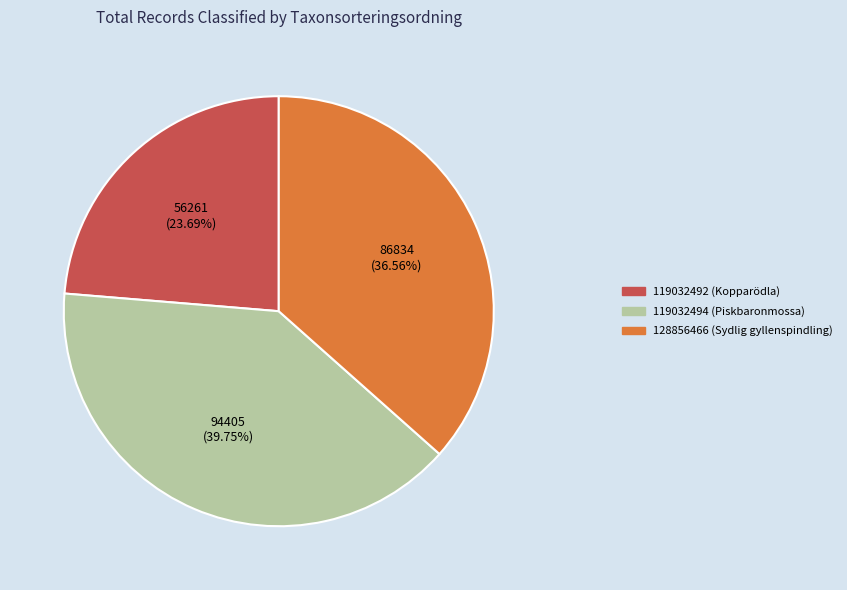

What is the ratio of the value at 119032492 to the value at 128856466?

0.6